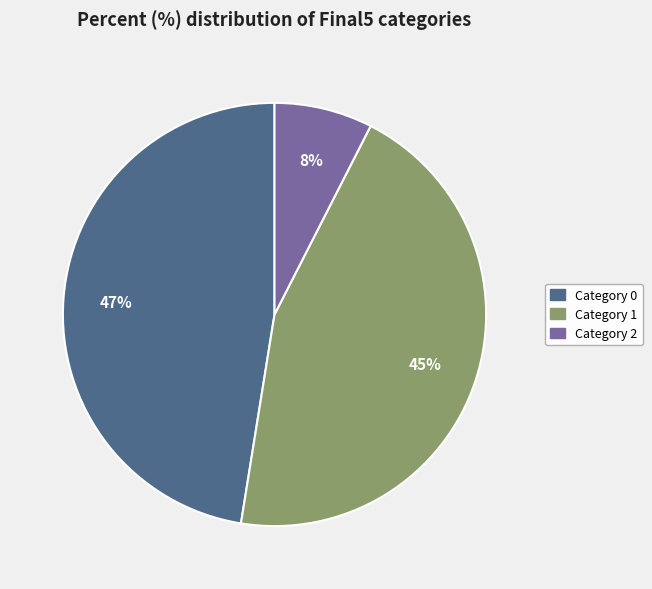

To the nearest percent, what percentage of the pie is Category 0?

47%